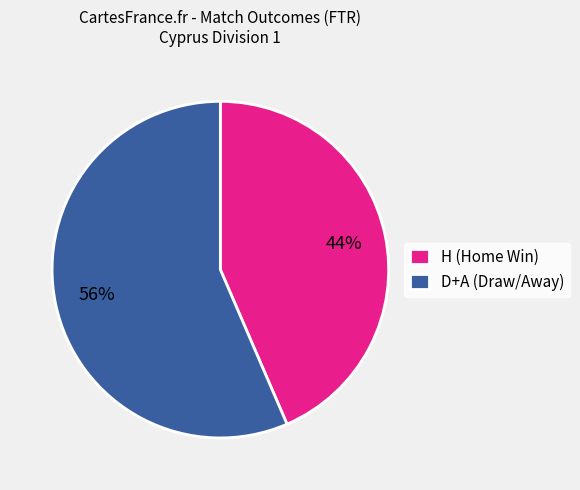

How many segments does this pie chart have?

2